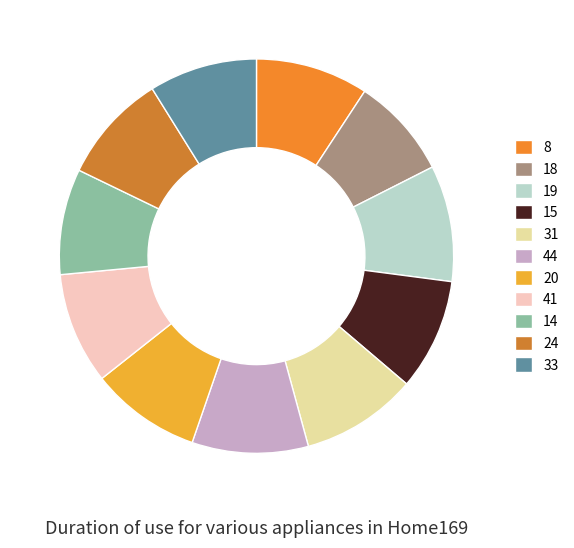

Combined, do 44 and 14 account for over 50%?

No